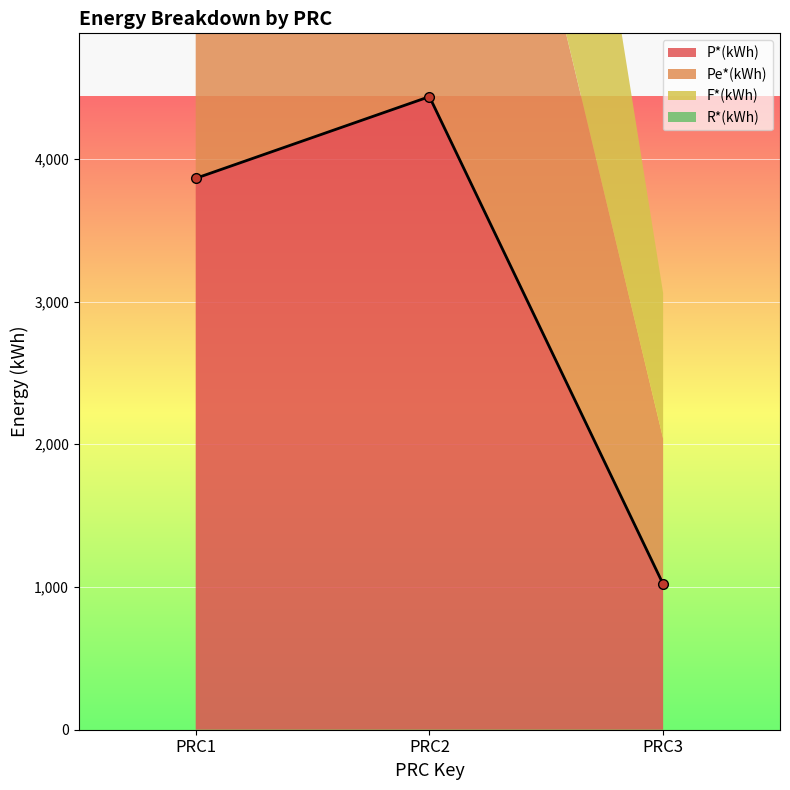

Which series has the largest total across all categories?

P*(kWh)